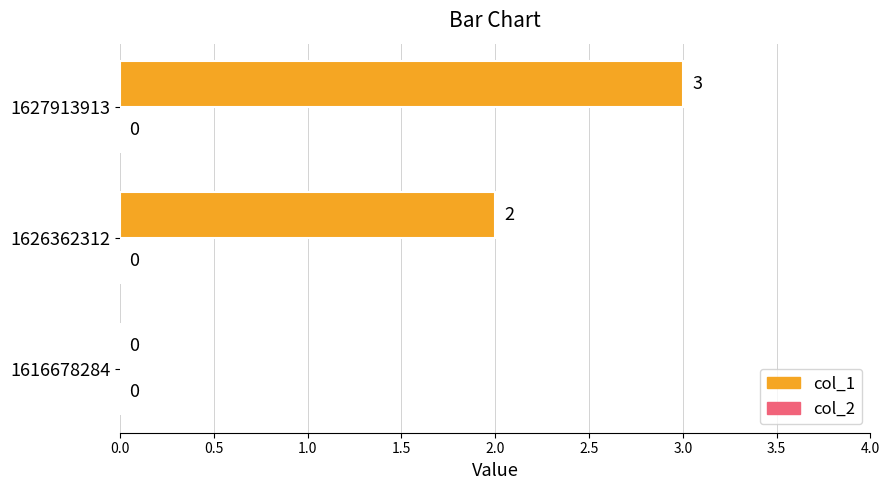

Reading top to bottom, list all the values displayed in this chart.

1627913913=3	1626362312=2	1616678284=0